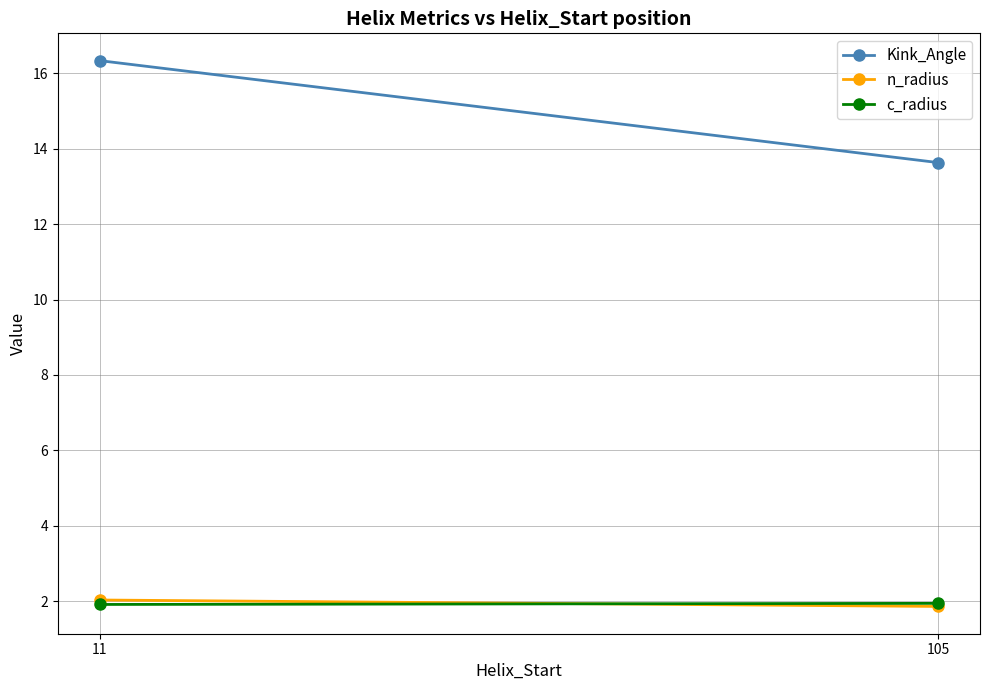

How many values in the Kink_Angle series exceed 16?

1